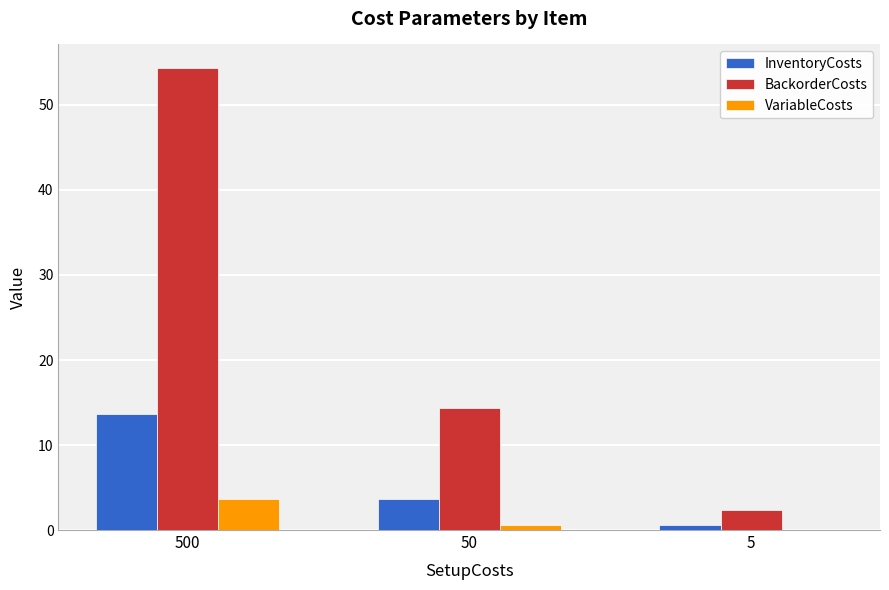

Which series changed the most between 500 and 5?

BackorderCosts